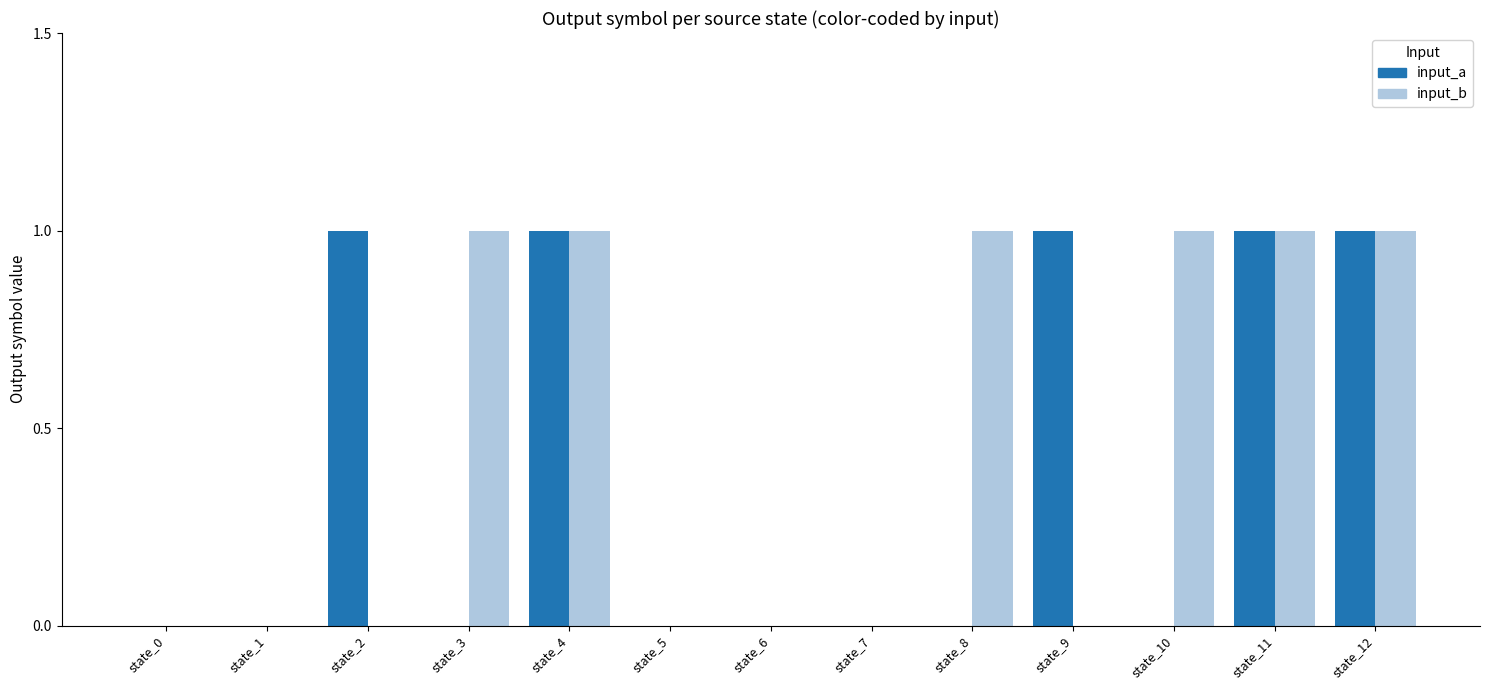

Between state_3 and state_12, which series saw the biggest shift?

input_a